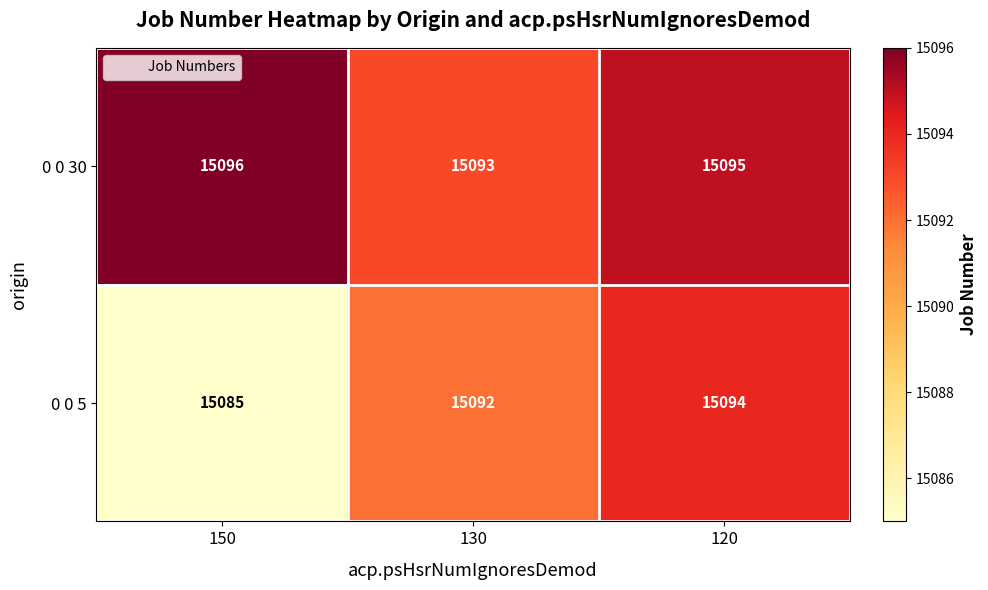

Which category has the lowest value in the 0 0 30 series?

130